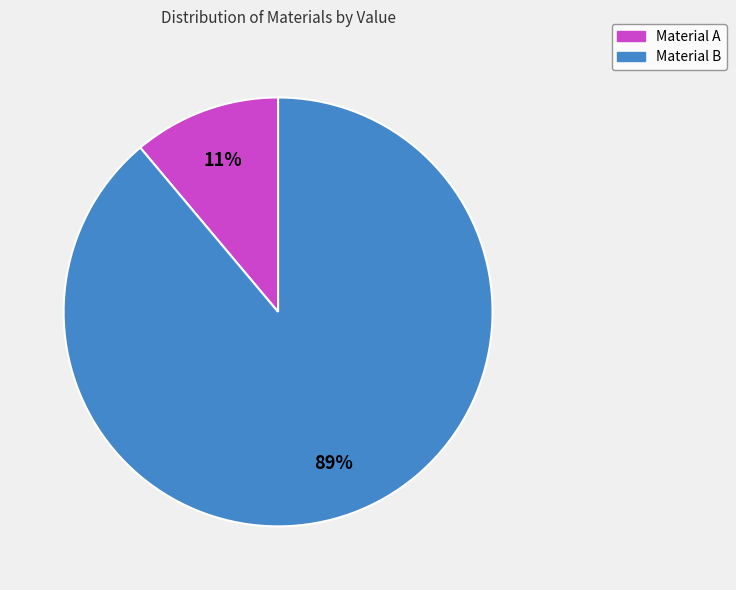

Which category has the biggest portion of the pie?

Material B